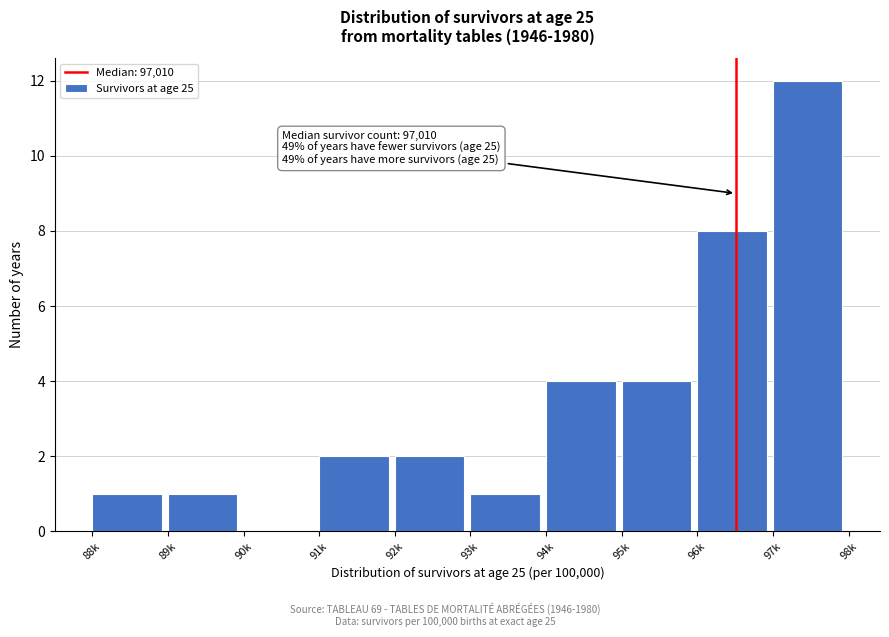

Reading right to left, what are all the values shown in this chart?

97k=12	96k=8	95k=4	94k=4	93k=1	92k=2	91k=2	90k=0	89k=1	88k=1